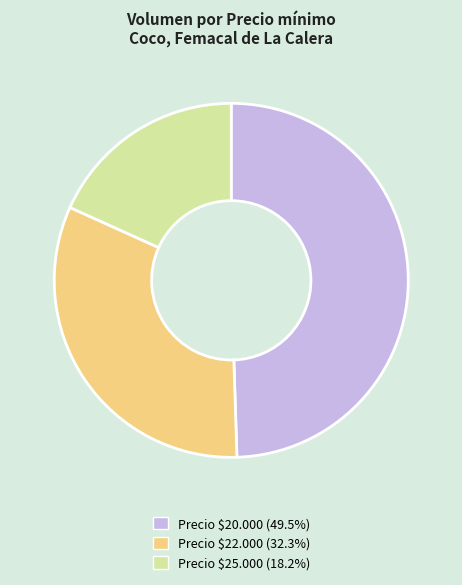

Is there a majority slice in this chart?

No